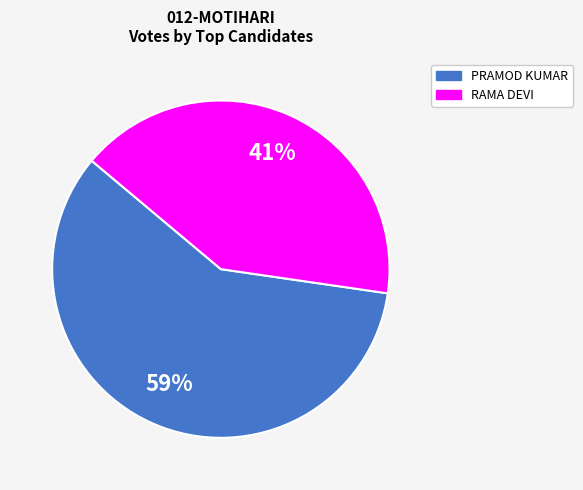

To the nearest percent, what is the average slice percentage?

50%